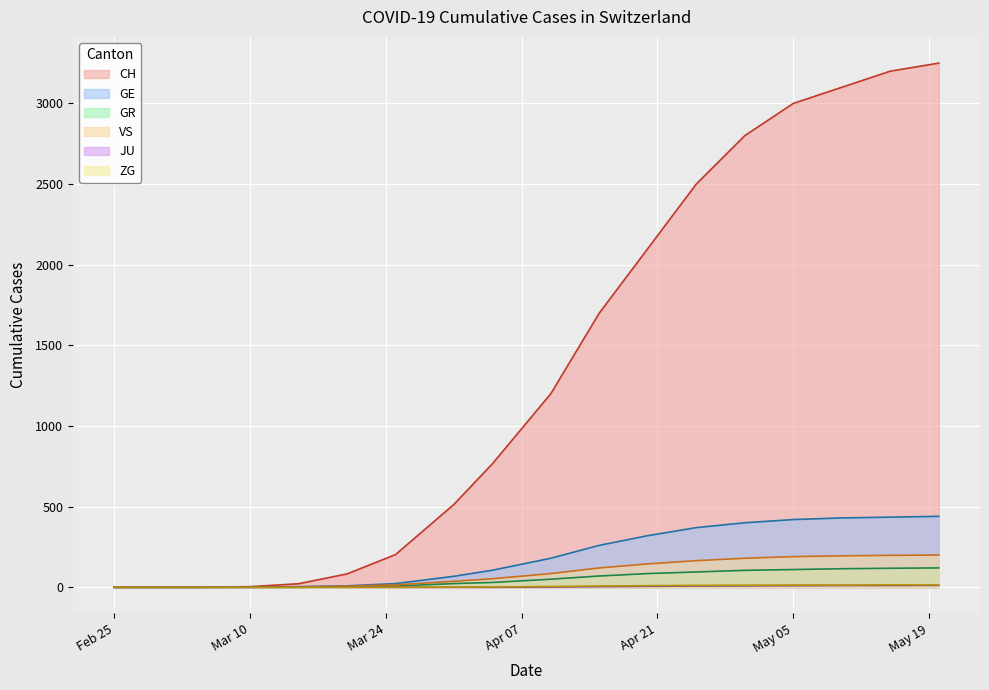

True or false: GE and GR intersect in this chart.

False